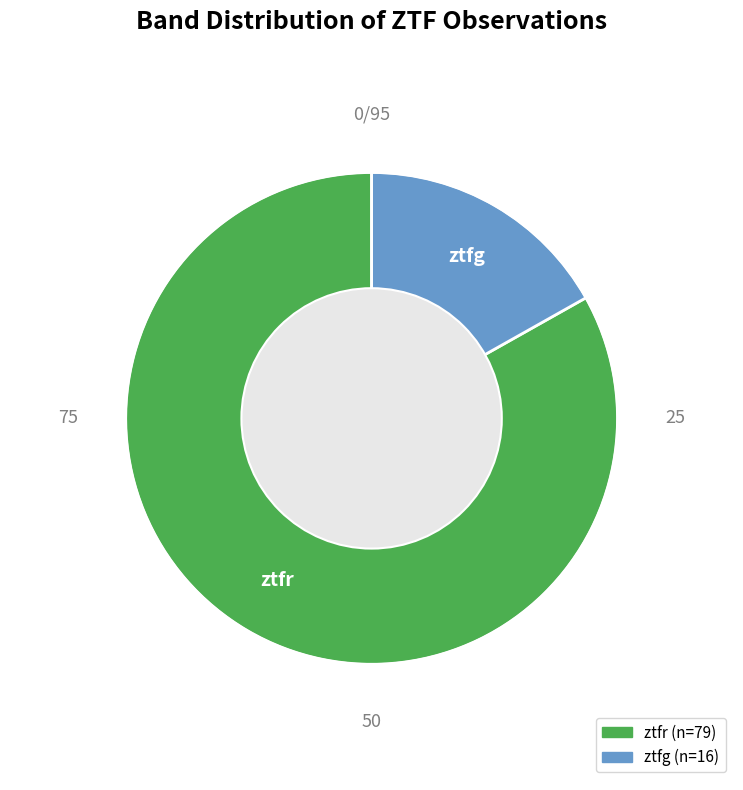

How many segments does this pie chart have?

2